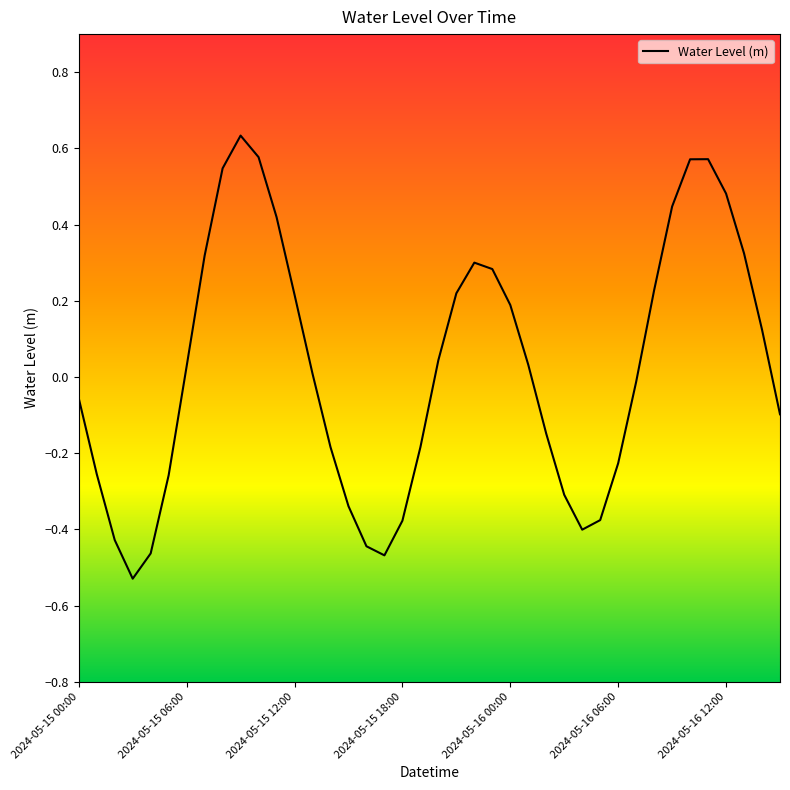

What is the difference between the maximum and minimum values?

1.2